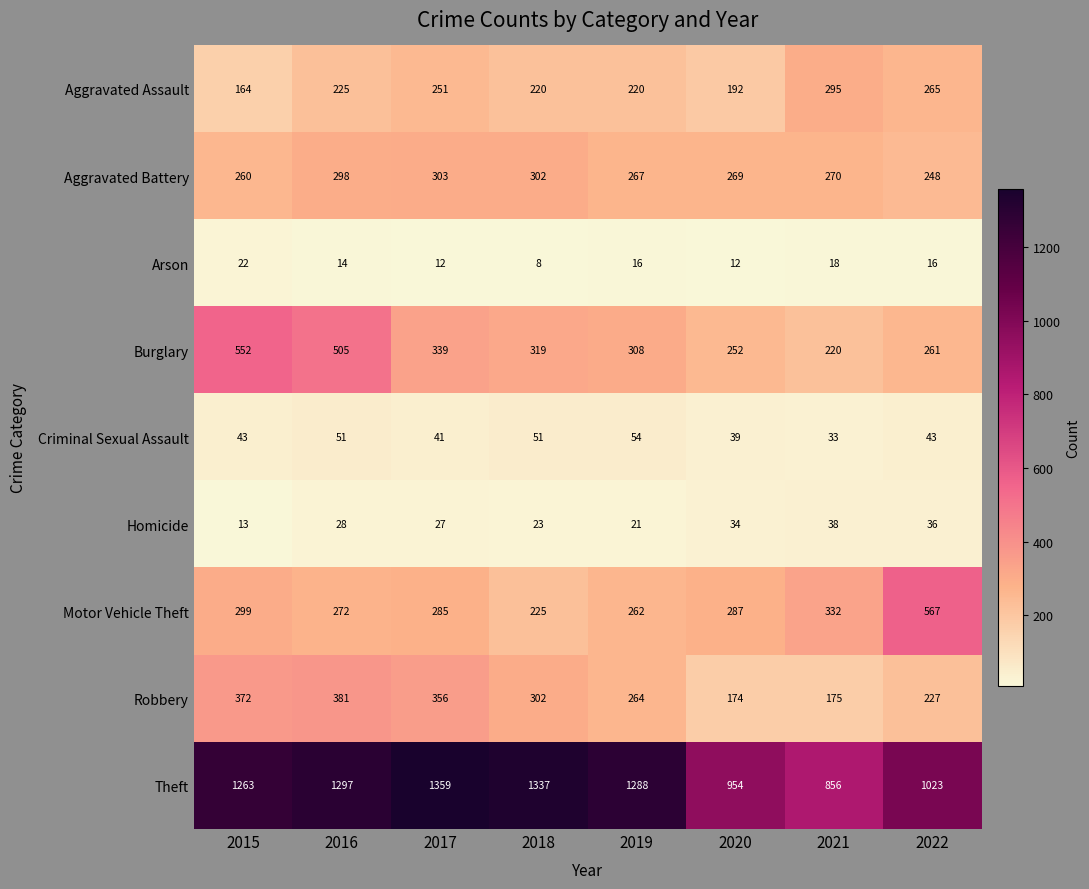

Rank the series at 2020 from highest to lowest value.

Theft, Motor Vehicle Theft, Aggravated Battery, Burglary, Aggravated Assault, Robbery, Criminal Sexual Assault, Homicide, Arson